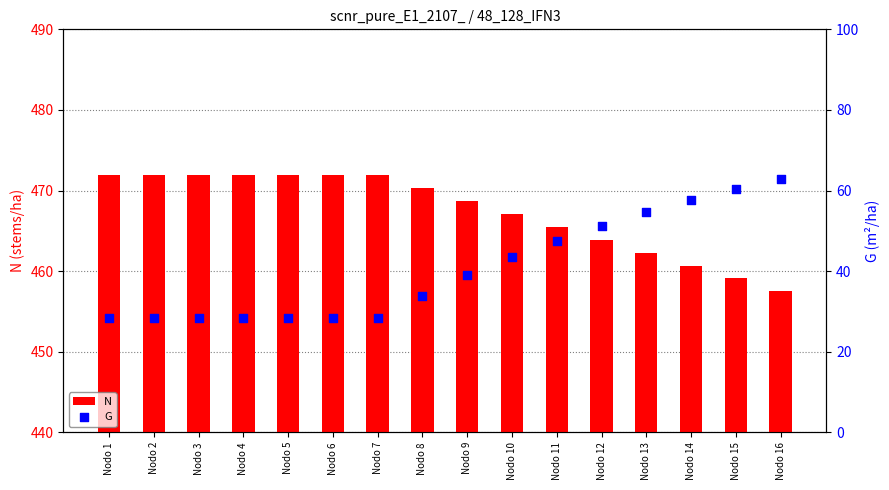

What are all the series names shown in the legend?

N, G